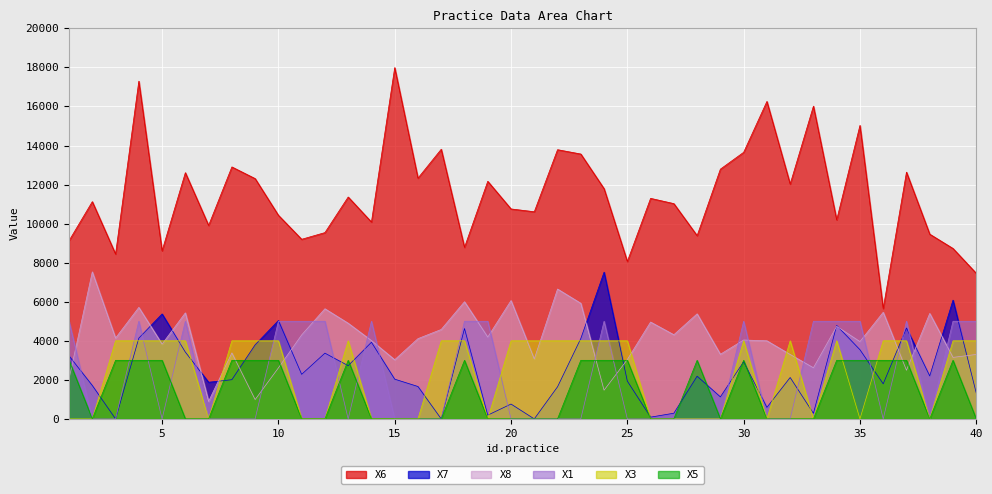

At how many categories does at least one series exceed 6181?

39